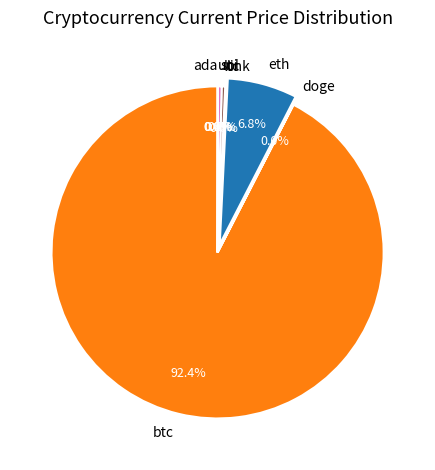

How much of the chart is everything except ltc?

99.7%